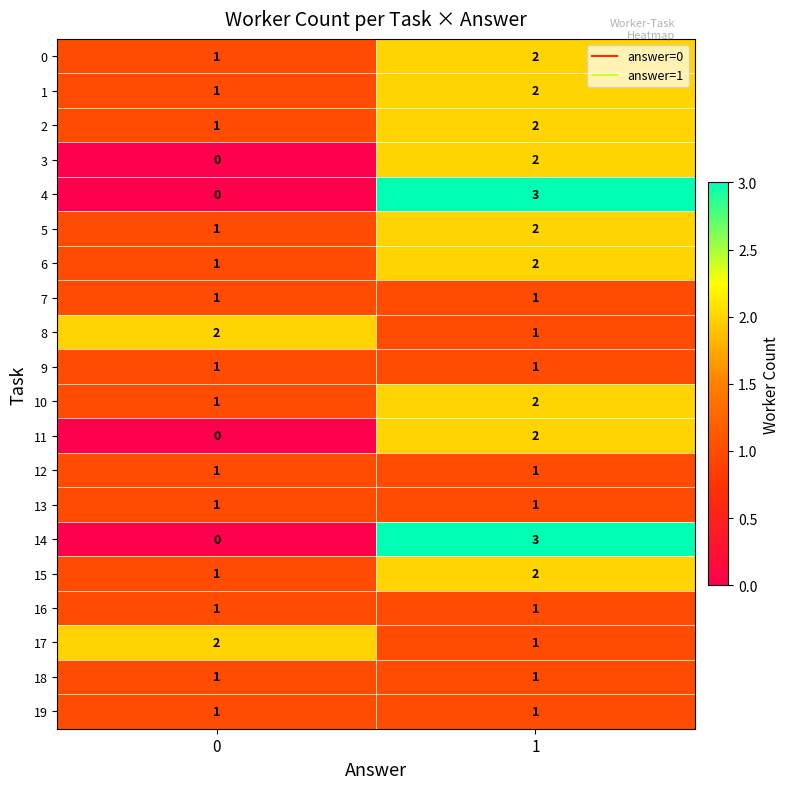

At which category is the sum across all series the highest?

1